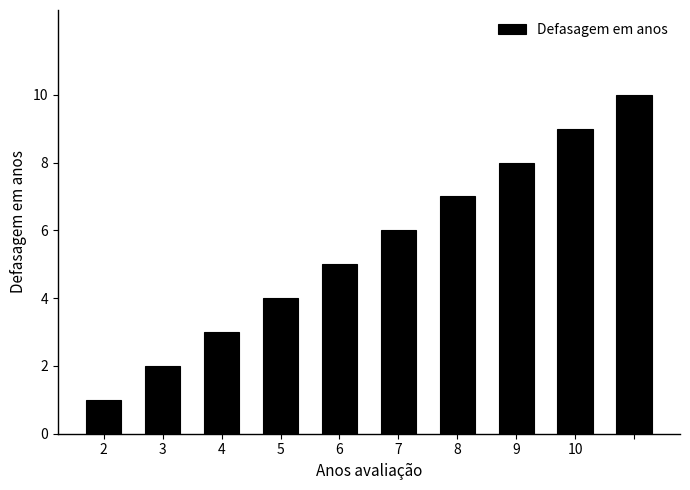

Are the bars horizontal?

No